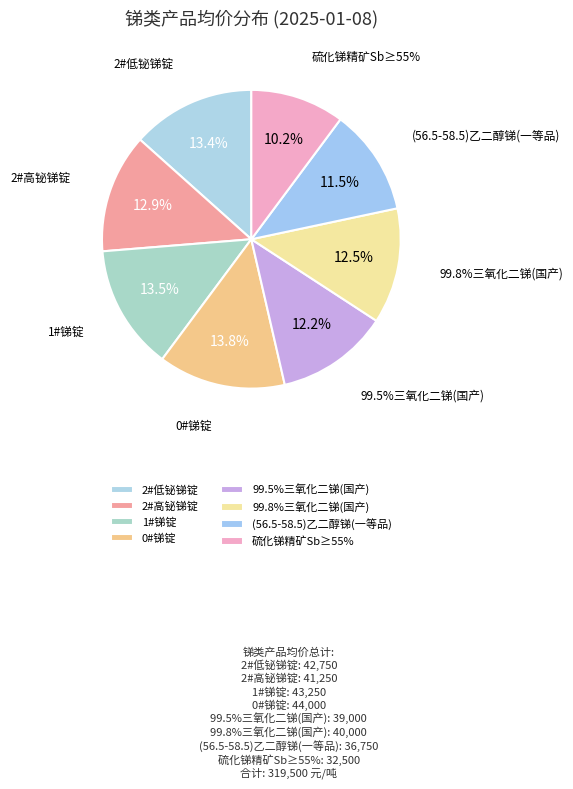

Does 硫化锑精矿Sb≥55% represent more than half of the total?

No